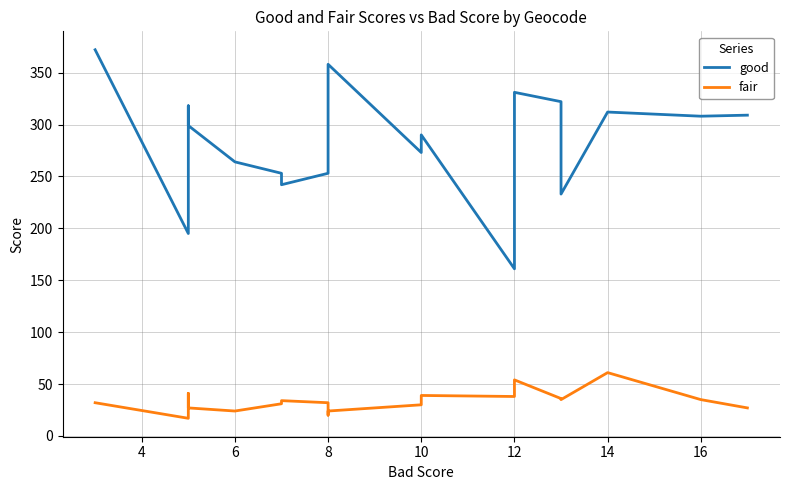

Which series has the widest spread of values?

good